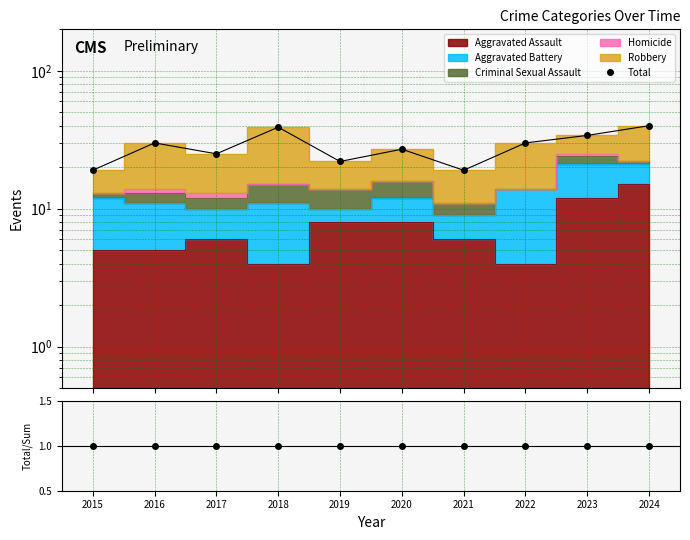

What is the value of the 10th point from the left?

40